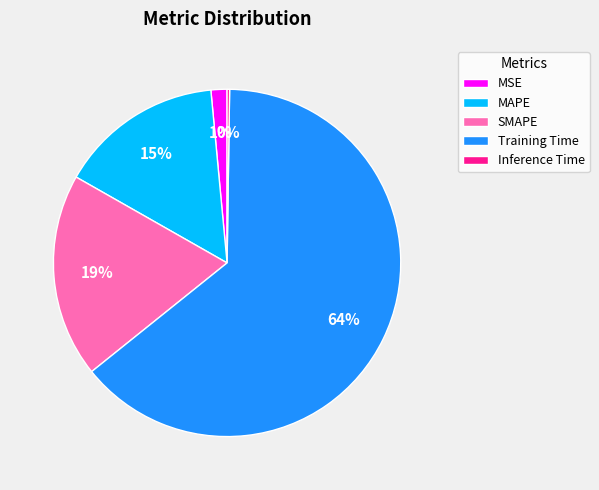

True or false: Training Time accounts for 78% of the total.

False